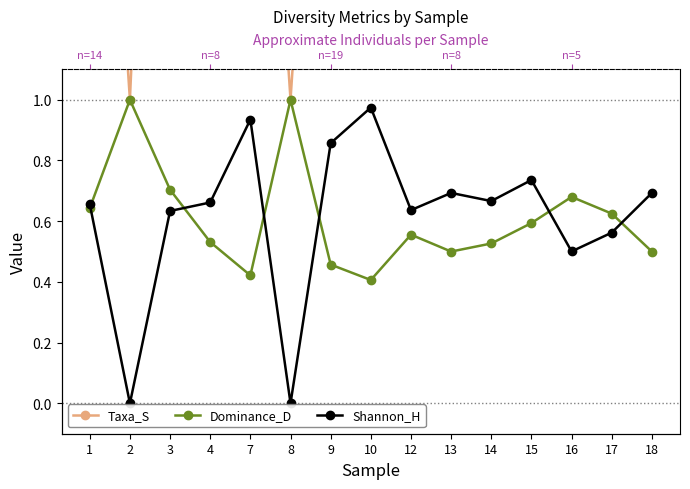

At how many categories does at least one series exceed 3?

1